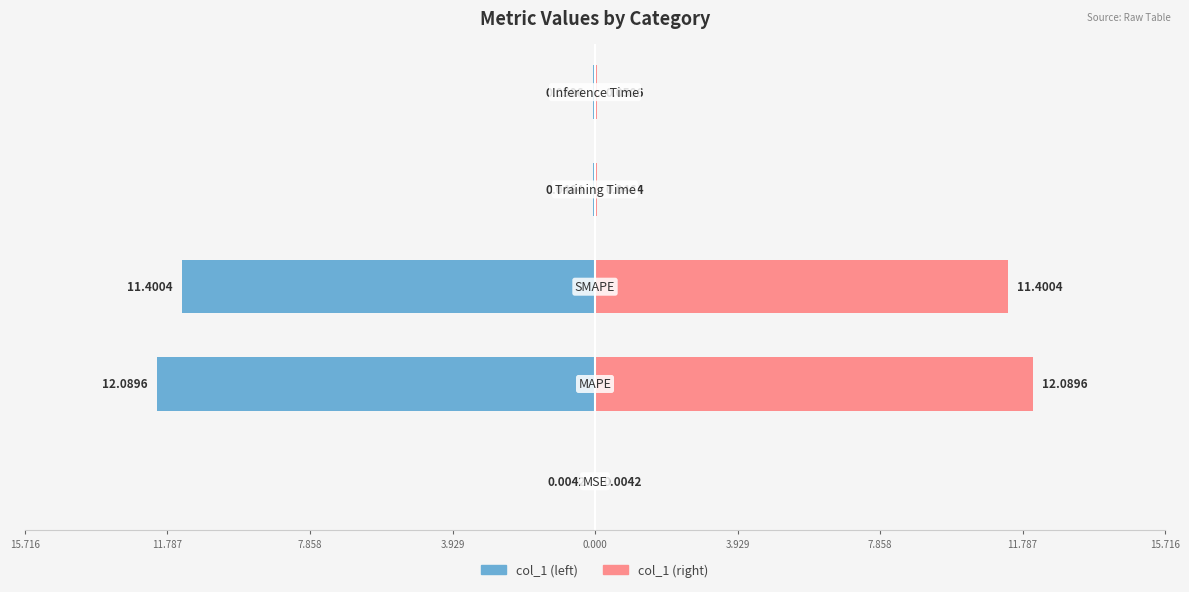

Is the value of col_1 (left) at 7.858 greater than the value of col_1 (right) at 3.929?

No